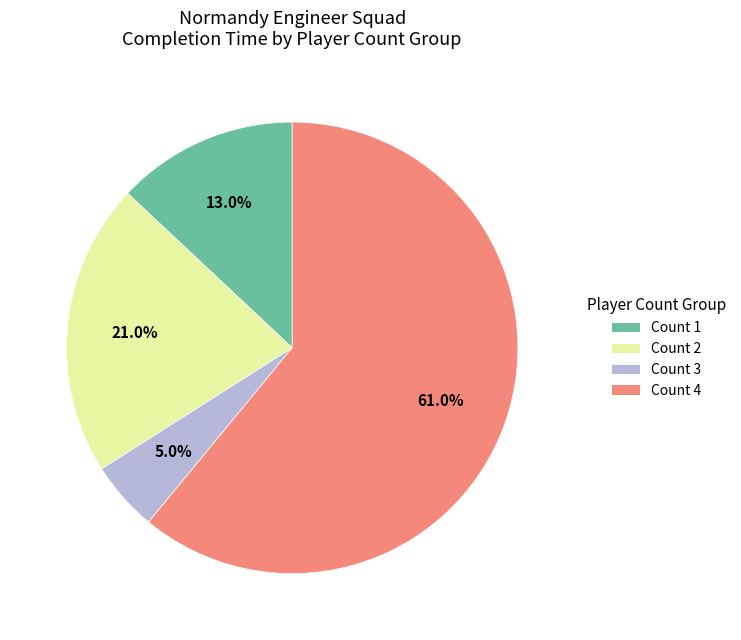

Count the number of slices in the pie.

4